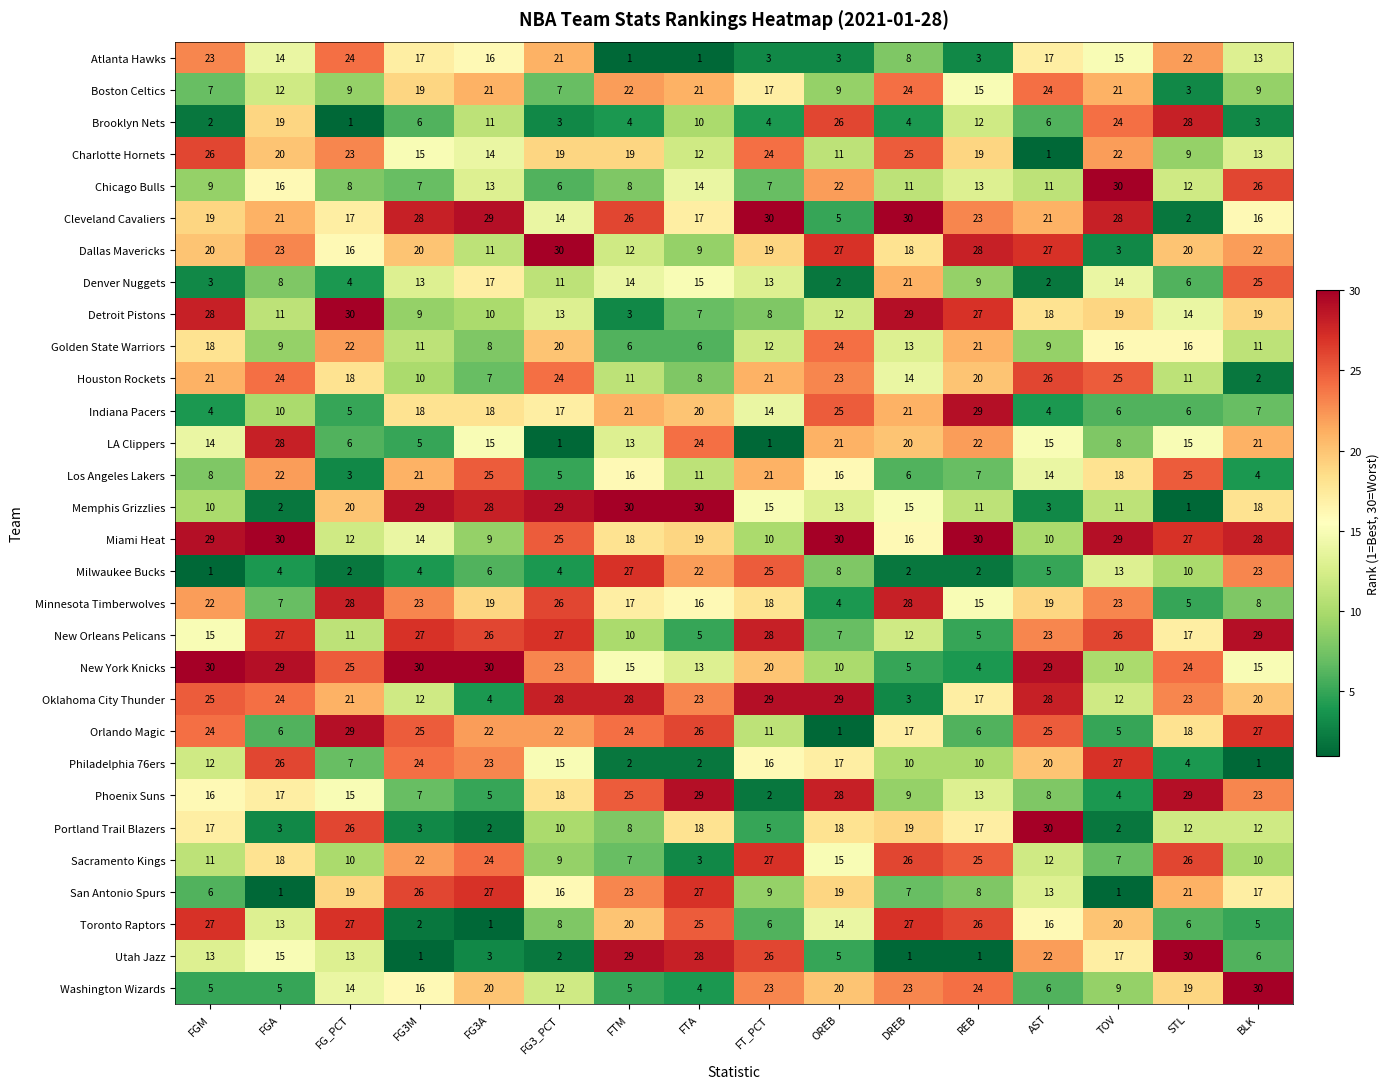

Is it true that Los Angeles Lakers equals 18 at TOV?

True